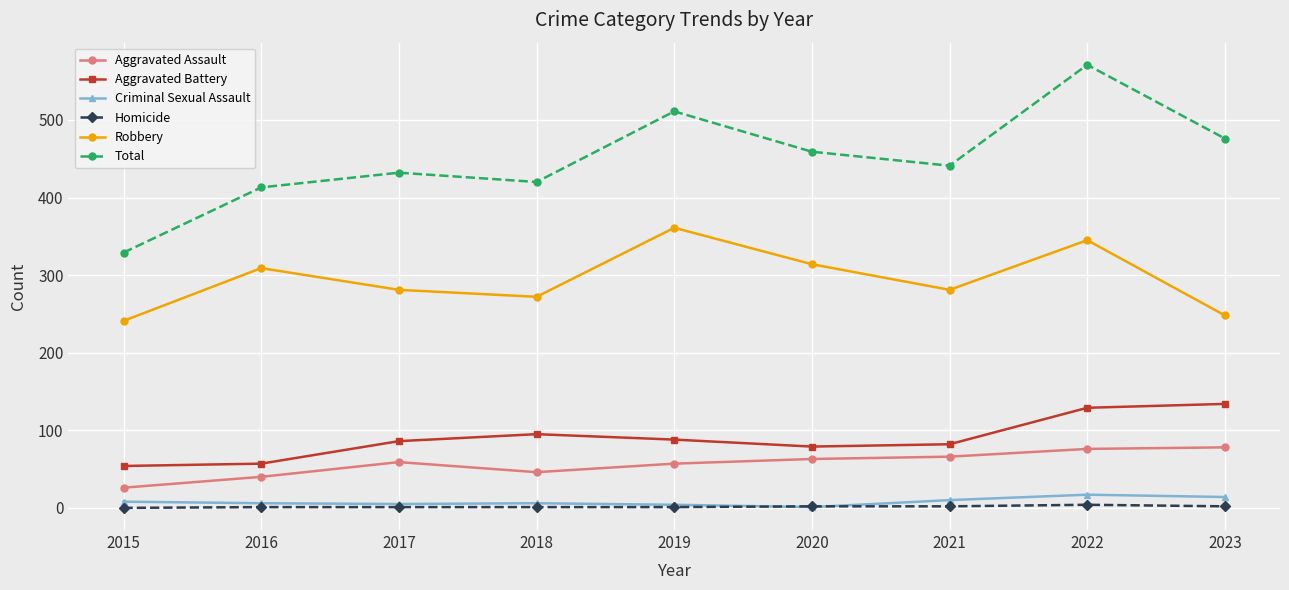

How many data points does each series have?

9